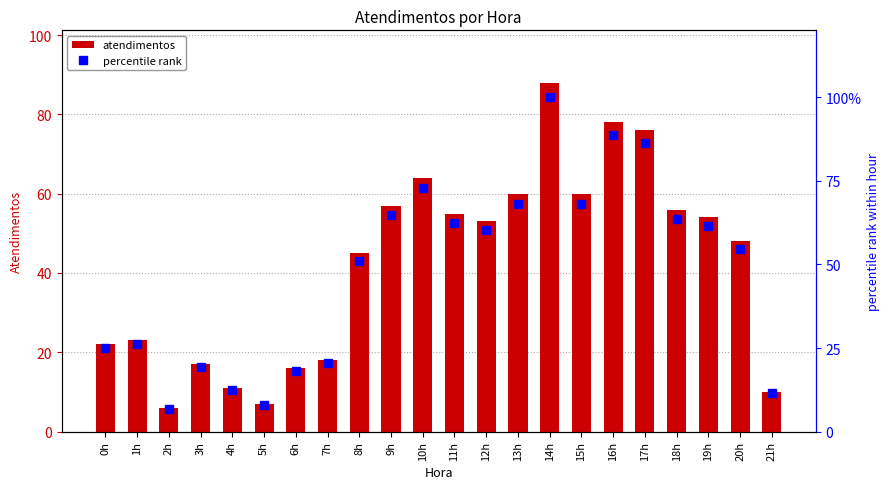

How many distinct data groups are displayed?

2